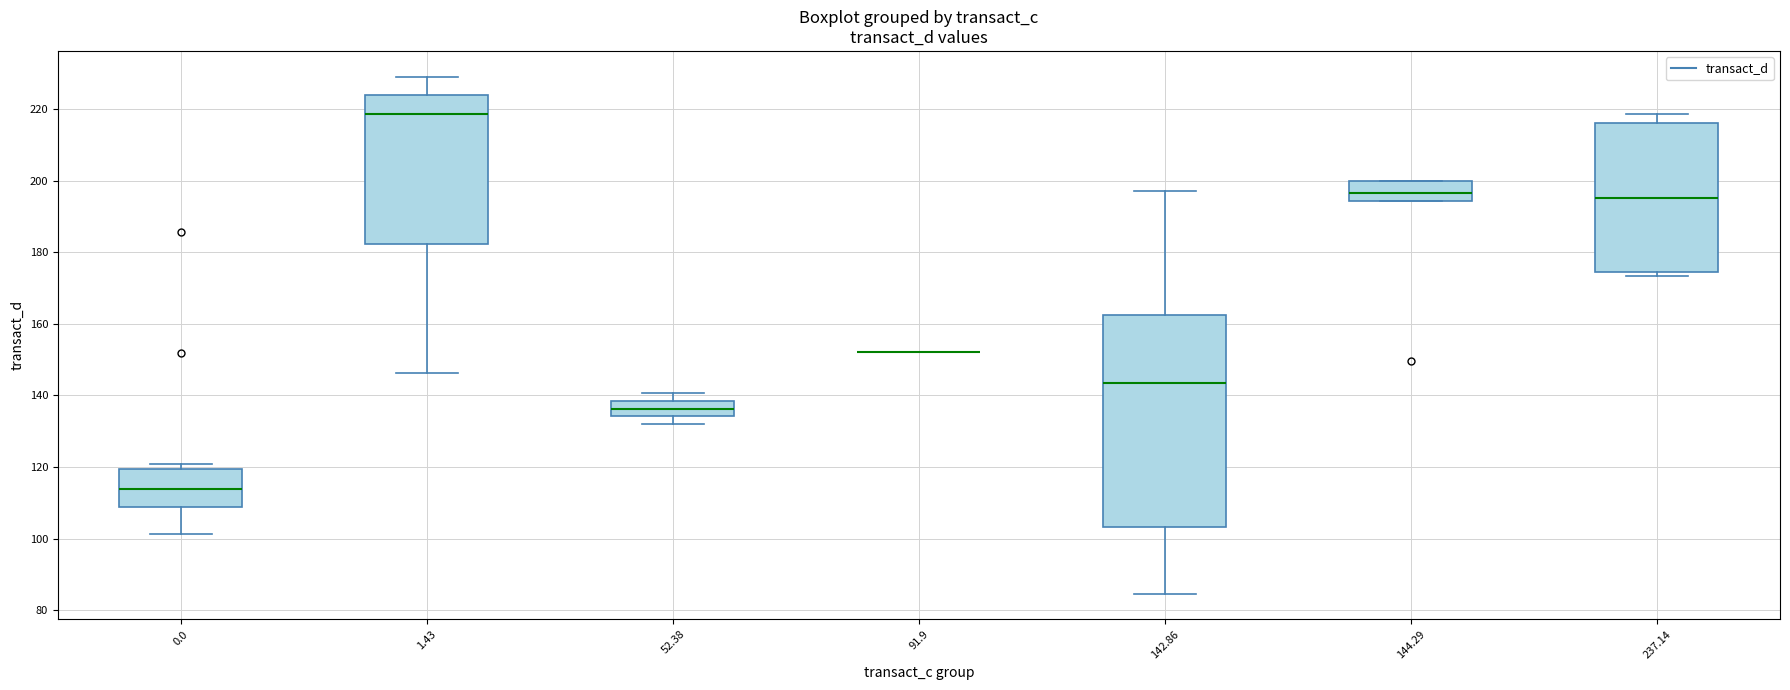

Reading left to right, transcribe this box plot: for each box, give where its median line is, the range the box spans, and where its two whiskers end, as read against the y-axis. The values are not printed on the chart, so give them approximately, as read against the axis.

0.0: median 114, box 108 to 120, whiskers 102 to 120 (just above the box's upper edge)
1.43: median 218, box 182 to 224, whiskers 146 to 230
52.38: median 136, box 134 to 138, whiskers 132 to 140
91.9: box collapsed to a line at 152, whiskers 152 to 152
142.86: median 144, box 104 to 162, whiskers 84 to 198
144.29: median 196, box 194 to 200, whiskers 194 to 200
237.14: median 196, box 174 to 216, whiskers 174 (just below the box's lower edge) to 218